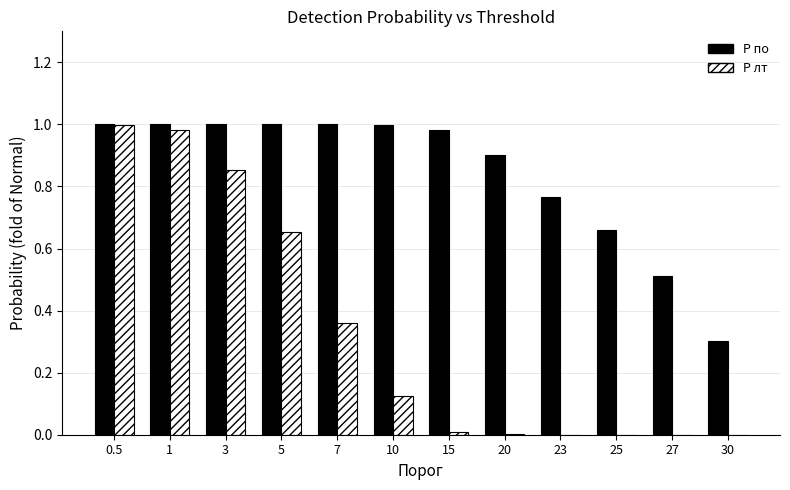

Between 1 and 7, which series saw the biggest shift?

P лт